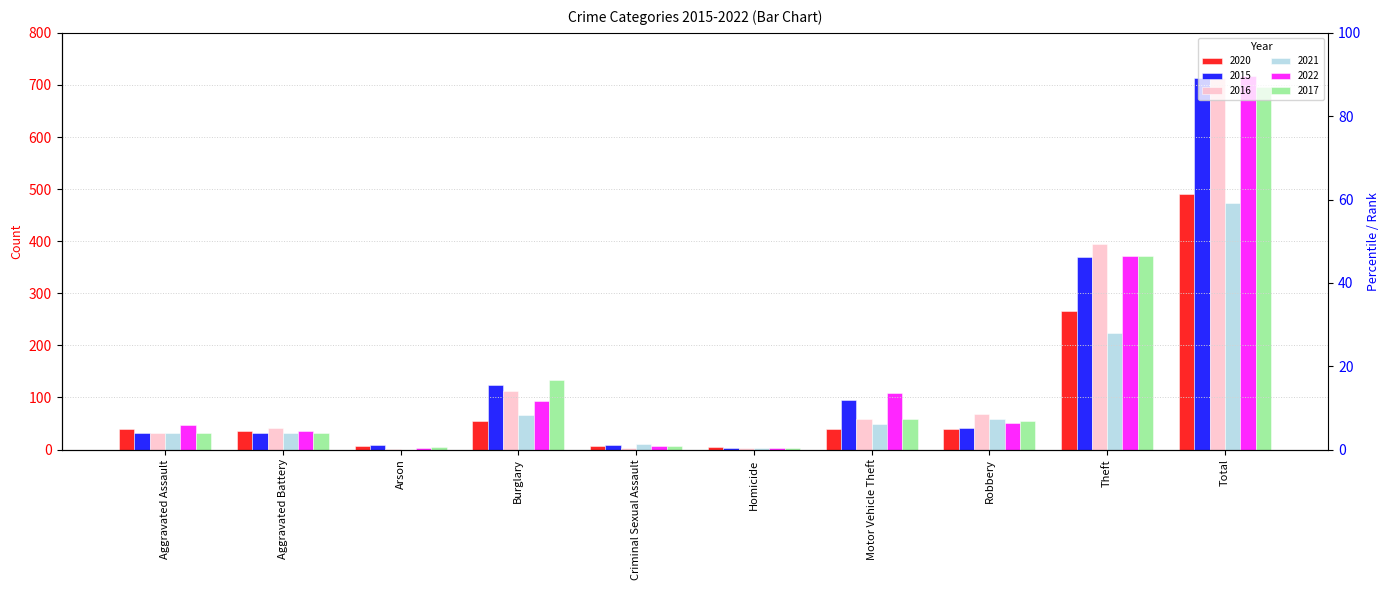

What is the minimum value for 2020?

4